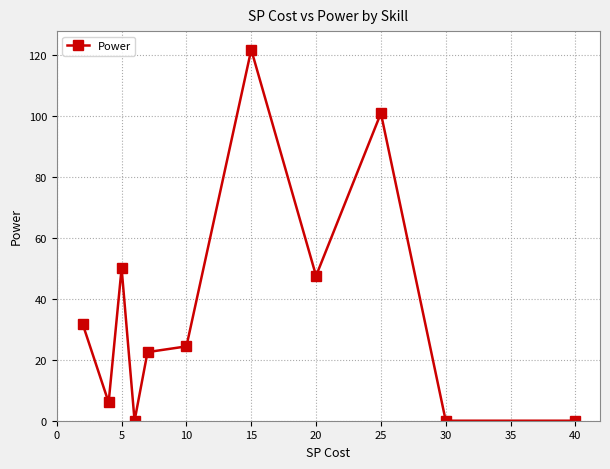

What is the greatest value displayed?

121.7